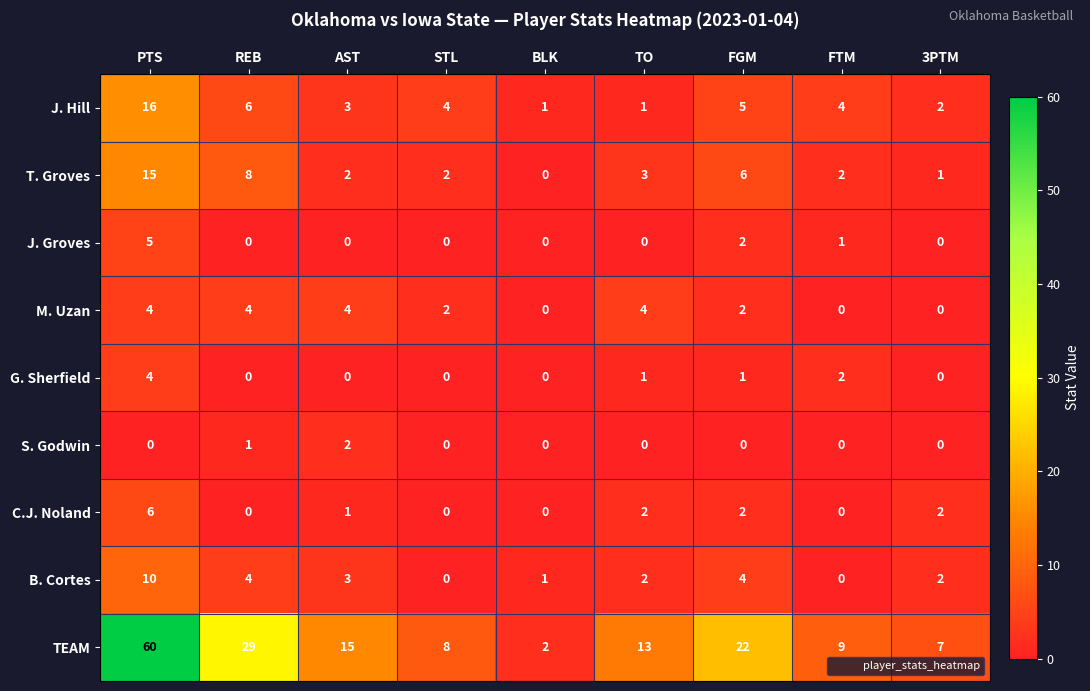

True or false: J. Hill has a value of 6 at PTS.

False